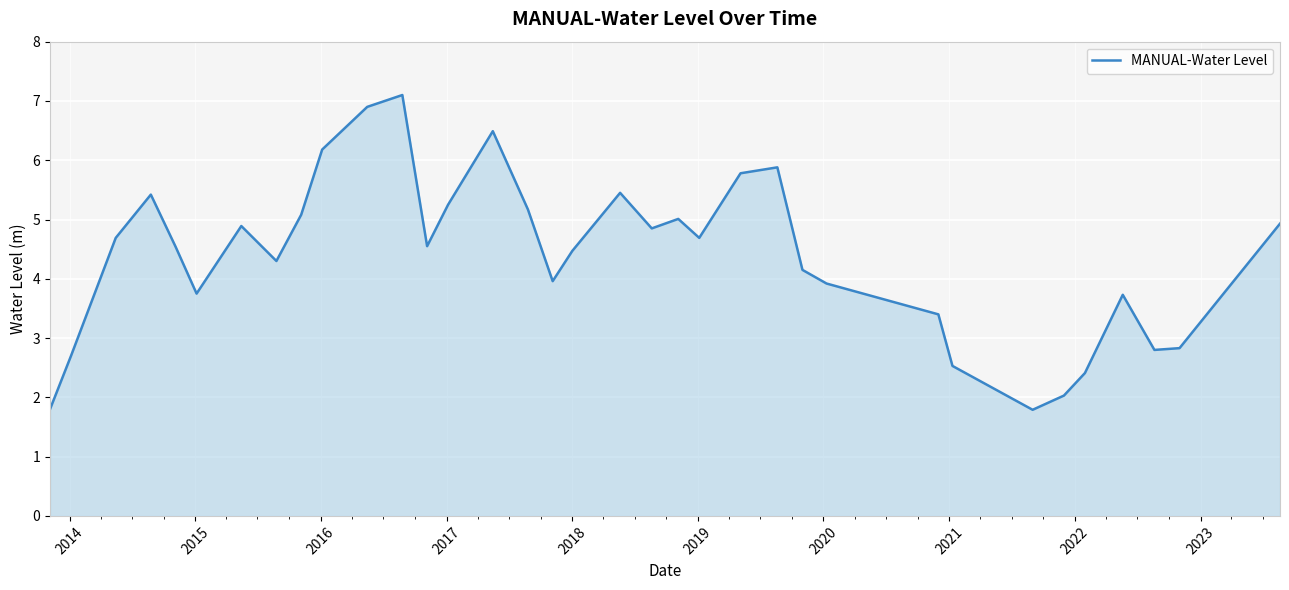

What is the difference between the maximum and minimum values?

5.3